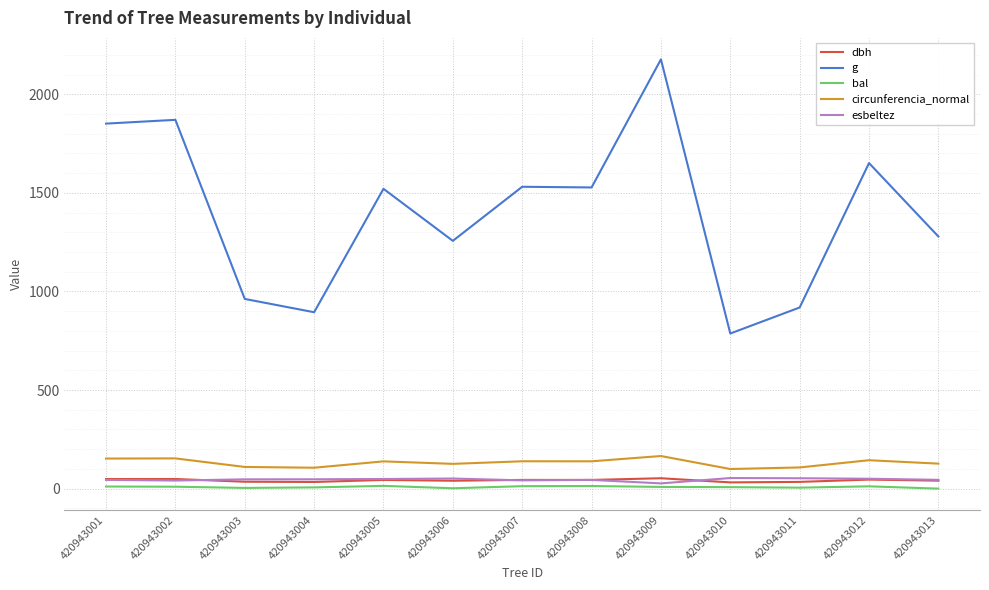

In bal, how many points are higher than both neighbors (excluding endpoints)?

3